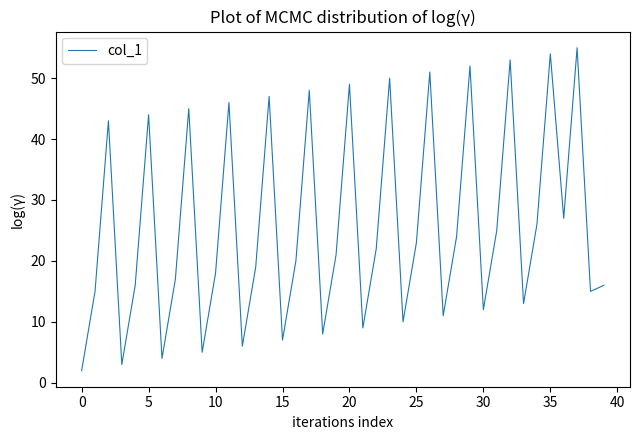

What is the greatest value displayed?

55